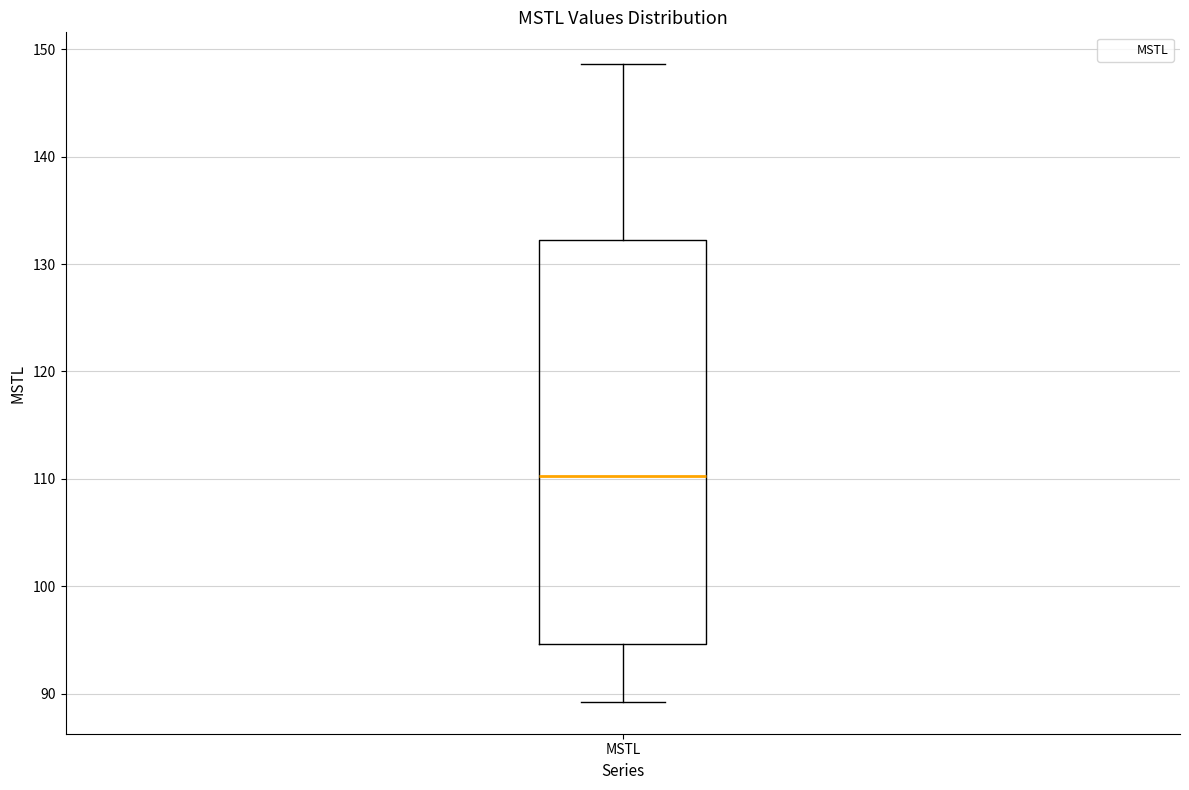

Read this box plot against the y-axis: the position of the median line, the range covered by the box, and the ends of both whiskers. The values are not printed on the chart, so give them approximately, as read against the axis.

median 110, box 95 to 132, whiskers 89 to 149